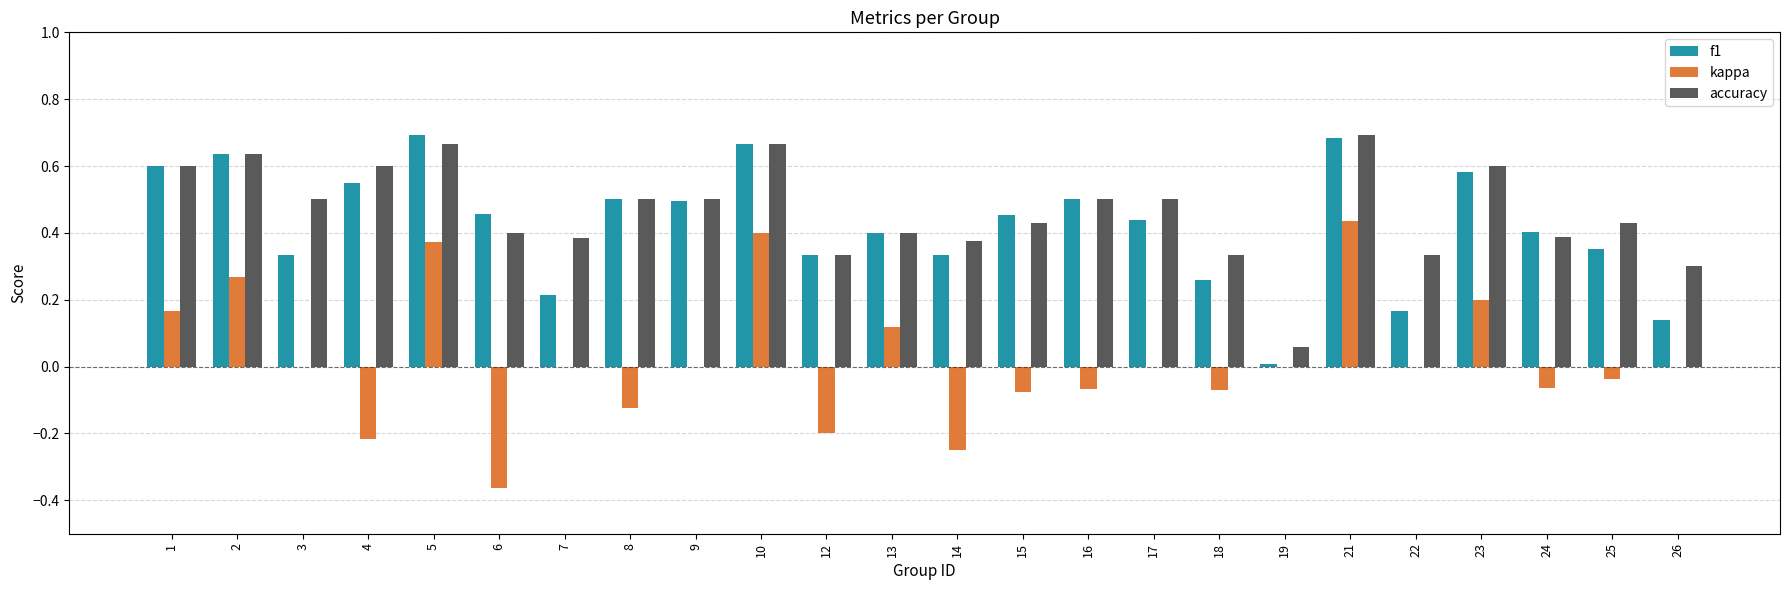

True or false: kappa has a value of 0.5 at 22.

False